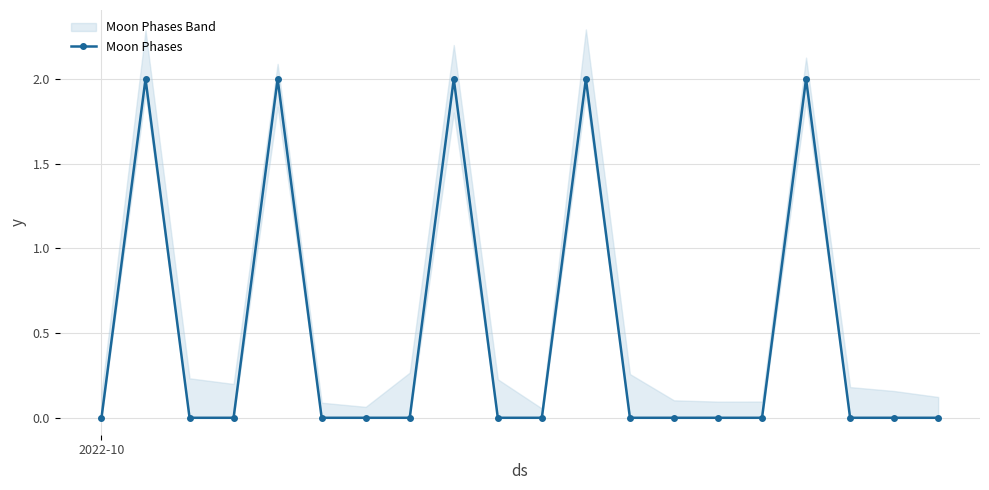

What position from the left is 2022-10?

1